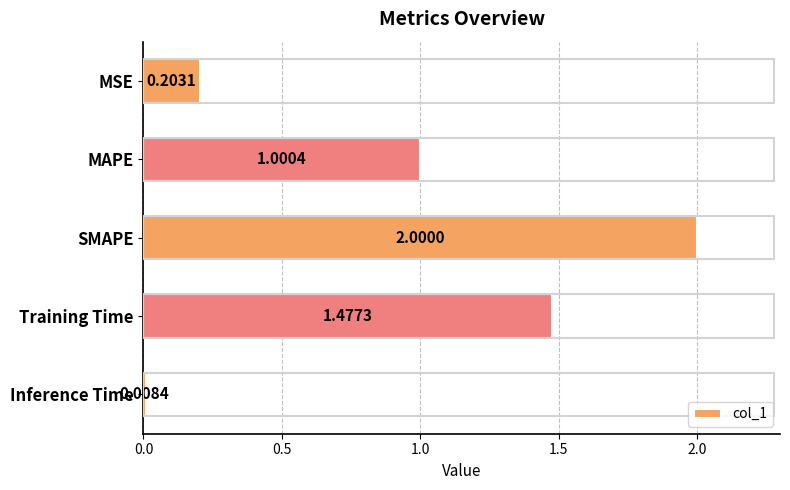

What is the difference between the maximum and second lowest values?

1.8